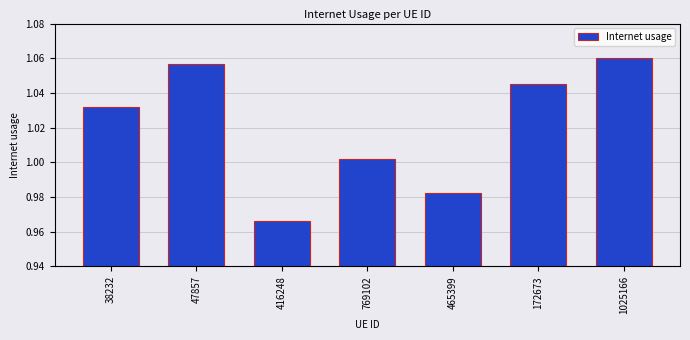

Is it true that the value at 416248 is 1.5?

False